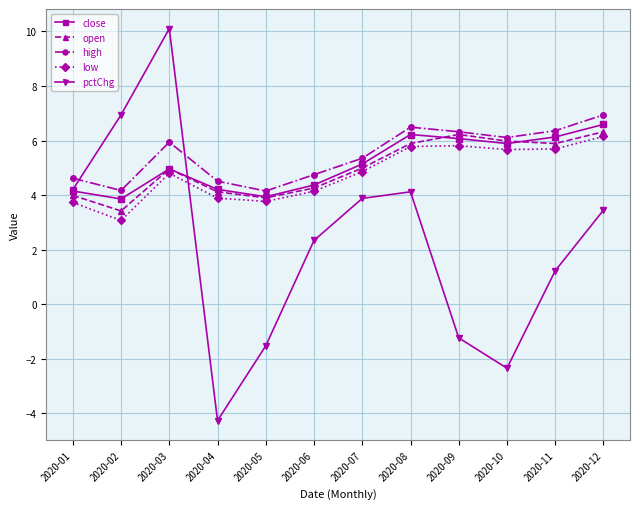

Is the value of low at 2020-04 greater than the value of high at 2020-12?

No